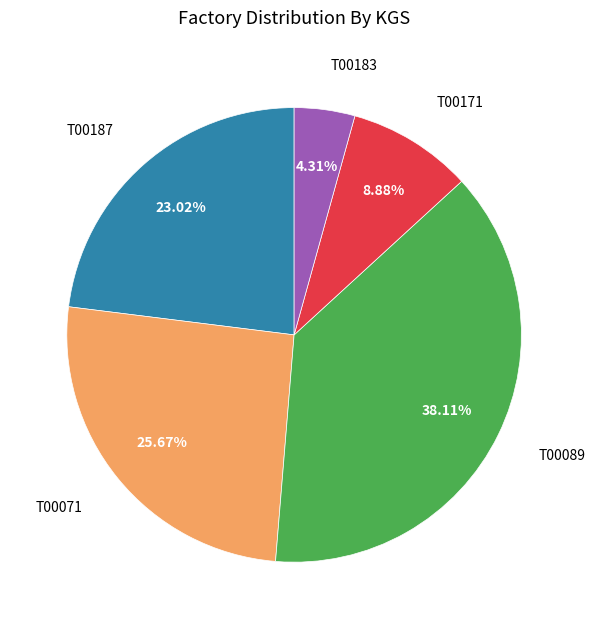

Is there a majority slice in this chart?

No